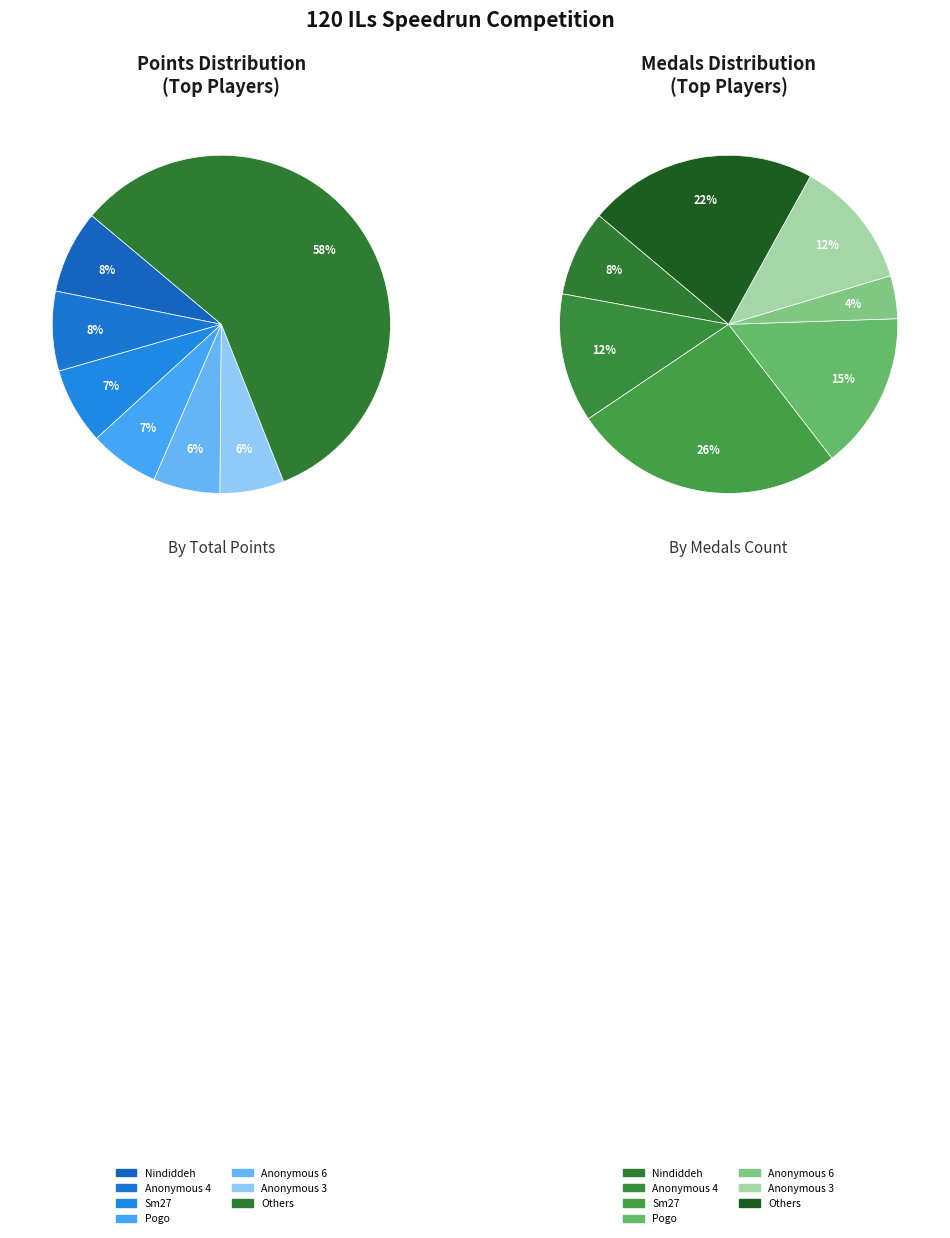

Is it true that Nindiddeh is 1% of the pie?

False